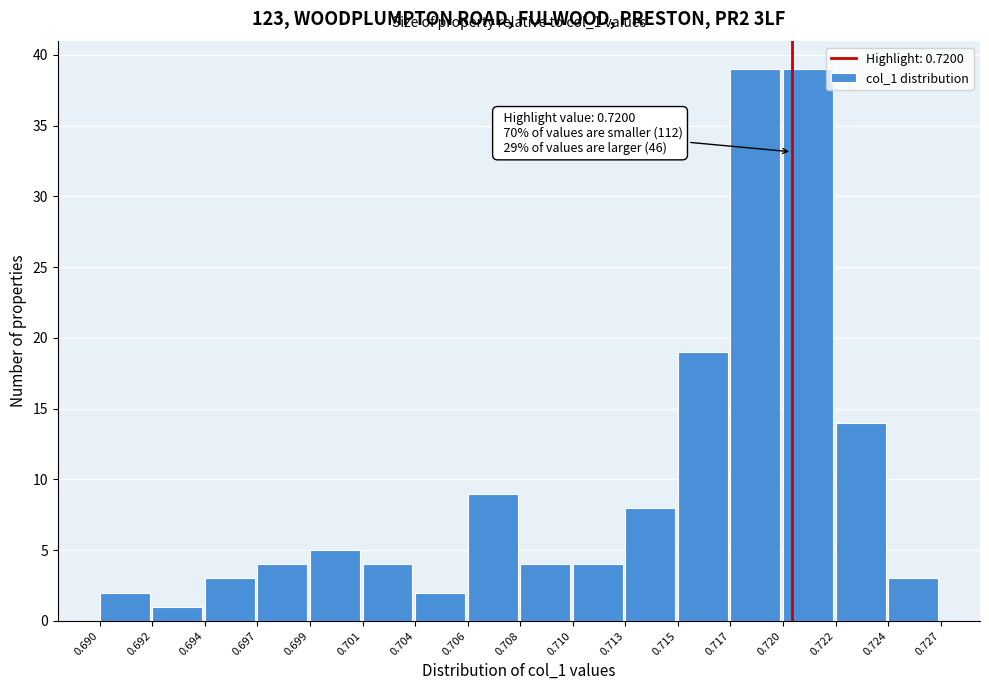

Reading left to right, extract all data points from this chart.

2	1	3	4	5	4	2	9	4	4	8	19	39	39	14	3